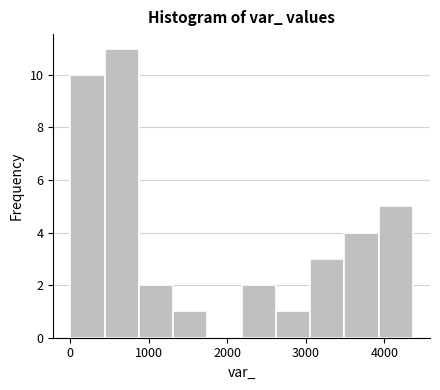

Reading left to right, list every bar in this chart as the range it spans on the x-axis followed by its height. Neither the bar edges nor the heights are printed on the chart, so give them approximately, as read against the axes.

0 to 400: 10
400 to 900: 11
900 to 1300: 2
1300 to 1700: 1
1700 to 2200: 0
2200 to 2600: 2
2600 to 3100: 1
3100 to 3500: 3
3500 to 3900: 4
3900 to 4400: 5